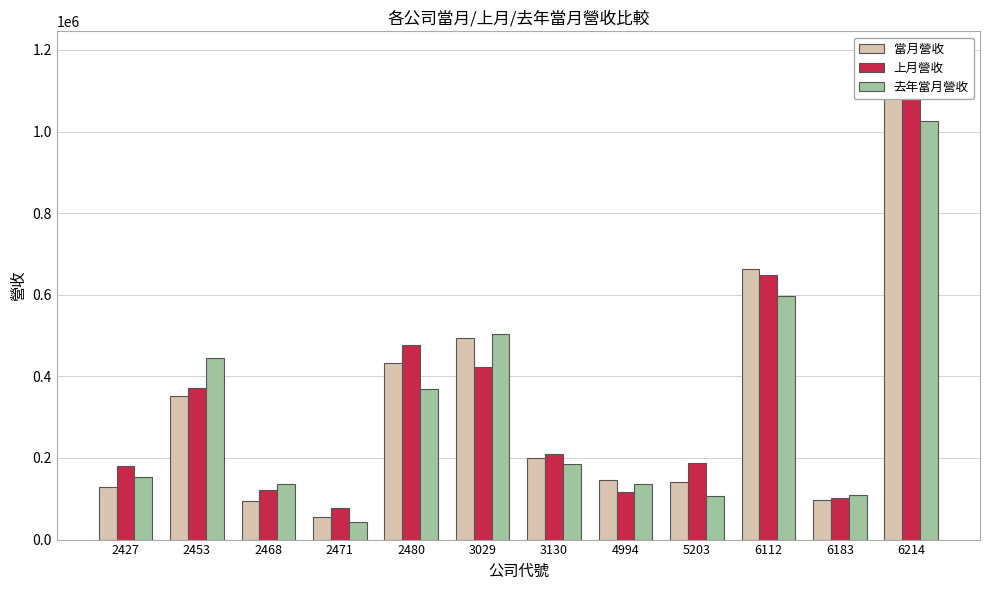

The value of 上月營收 at 2468 is 122709. True or false?

True